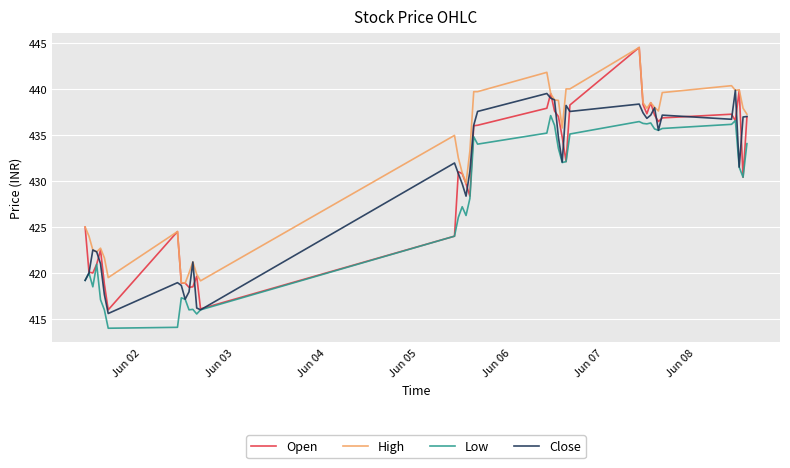

True or false: High has more than 0 interior local peaks.

True